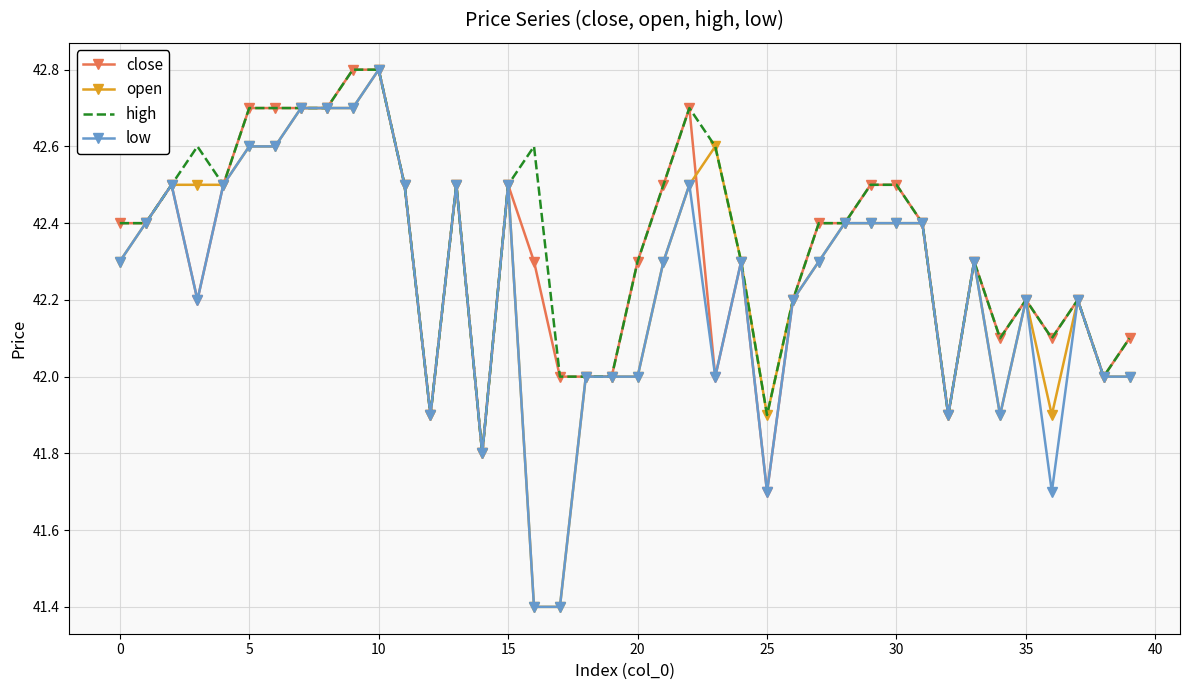

How many series are shown in this chart?

4